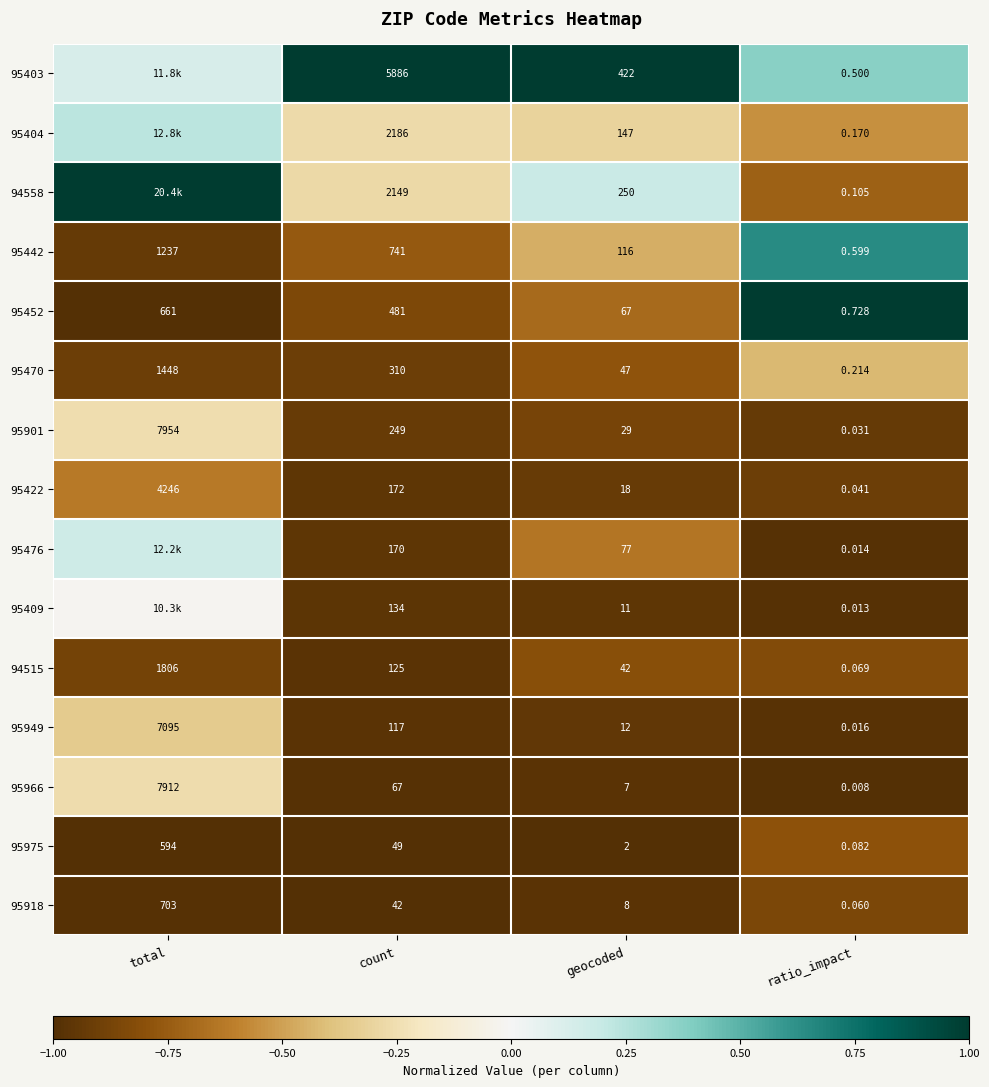

List the labels in order of 95422 value, smallest first.

ratio_impact, geocoded, count, total